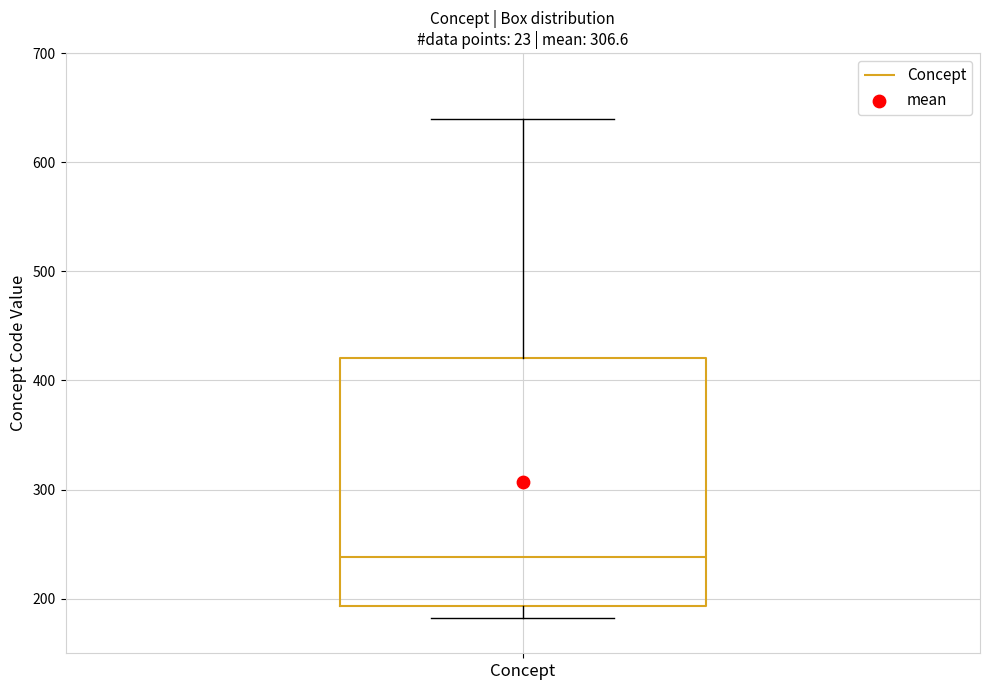

Transcribe this box plot: give where the median line is, the range the box spans, and where the two whiskers end, as read against the y-axis. The values are not printed on the chart, so give them approximately, as read against the axis.

median 240, box 190 to 420, whiskers 180 to 640